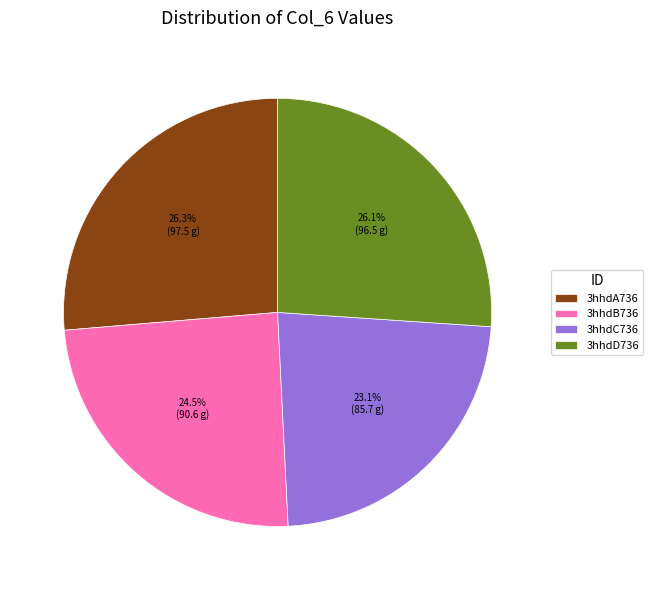

Which slice is the smallest?

3hhdC736